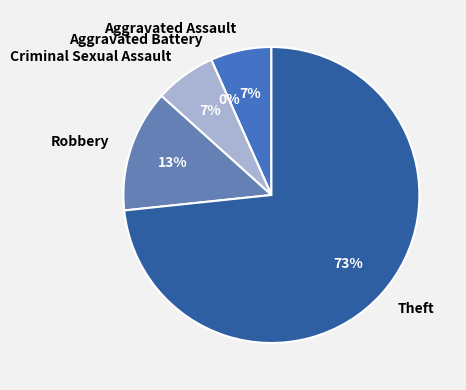

Which category has the biggest portion of the pie?

Theft